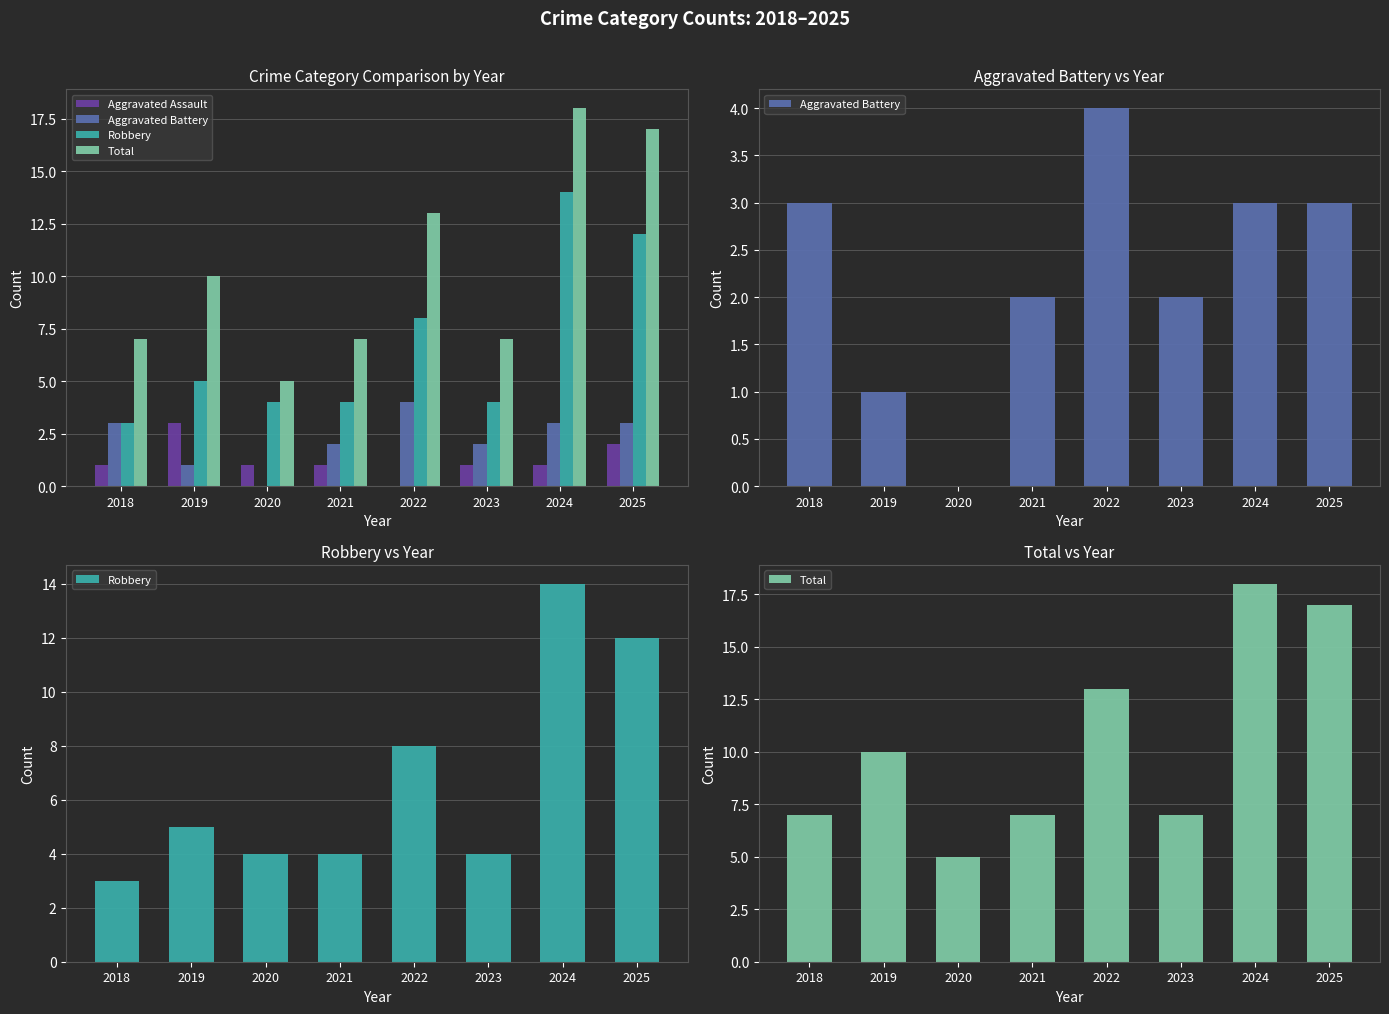

Reading left to right, extract all data points from this chart.

Aggravated Assault: 2018=1	2019=3	2020=1	2021=1	2022=0	2023=1	2024=1	2025=2
Aggravated Battery: 2018=3	2019=1	2020=0	2021=2	2022=4	2023=2	2024=3	2025=3
Robbery: 2018=3	2019=5	2020=4	2021=4	2022=8	2023=4	2024=14	2025=12
Total: 2018=7	2019=10	2020=5	2021=7	2022=13	2023=7	2024=18	2025=17